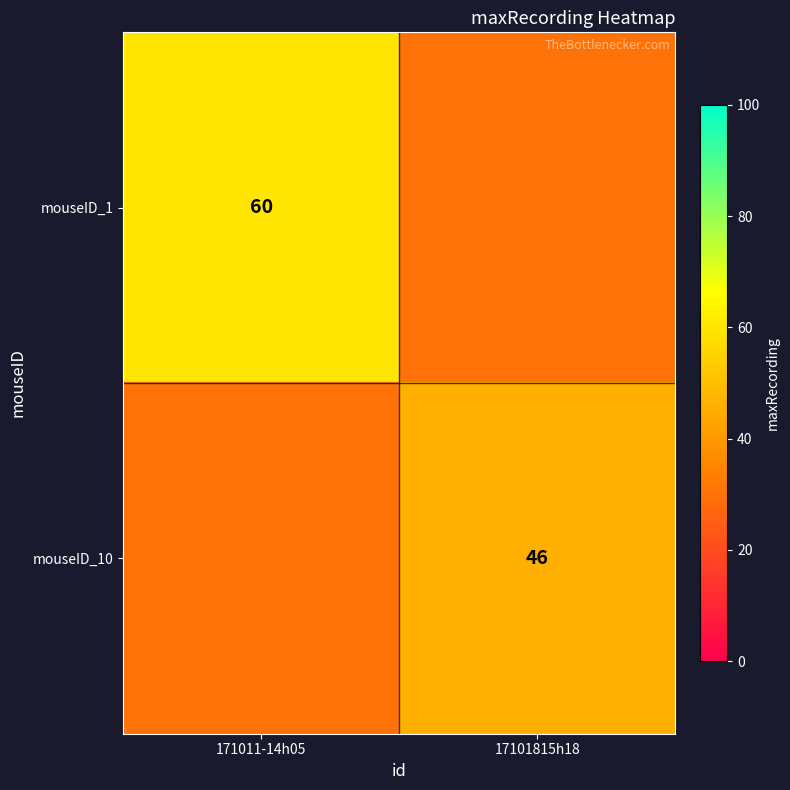

Is it true that mouseID_10 equals 46 at 17101815h18?

True